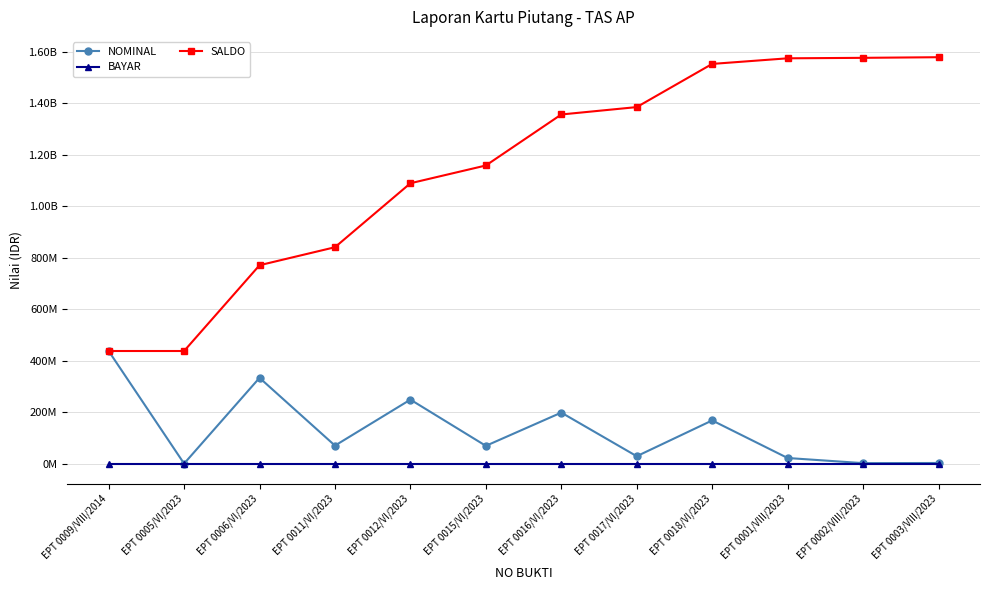

What are all the series names shown in the legend?

NOMINAL, BAYAR, SALDO